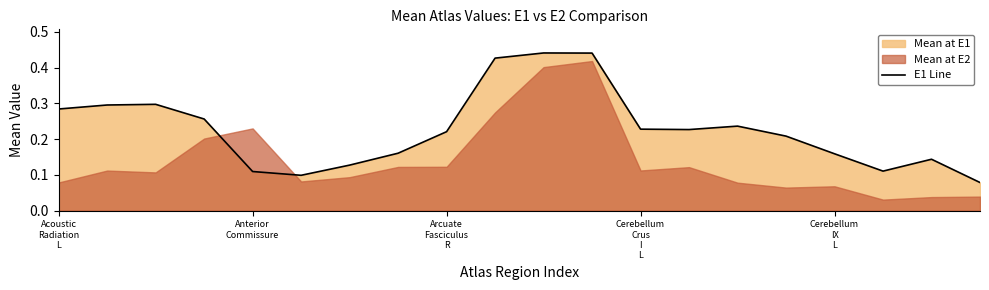

Does the chart have visible grid lines?

No